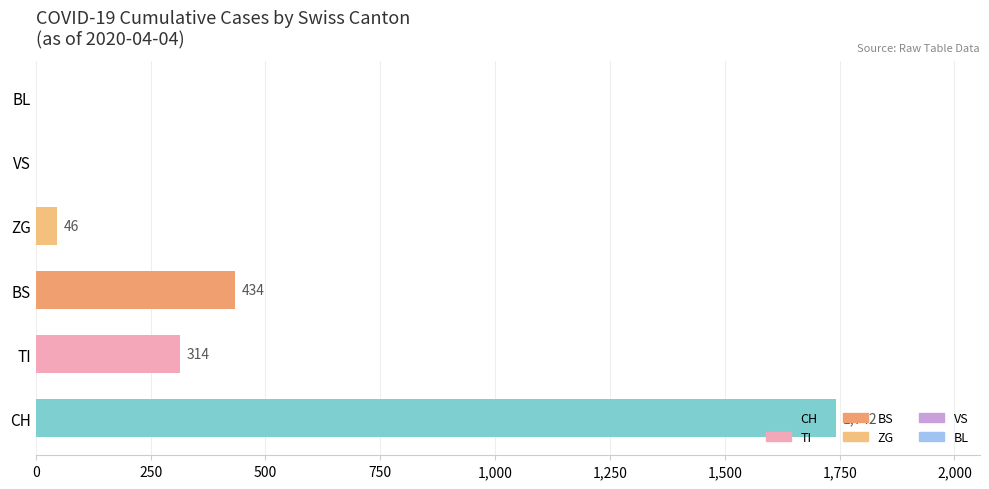

What is the change in value from BS to BL?

-434